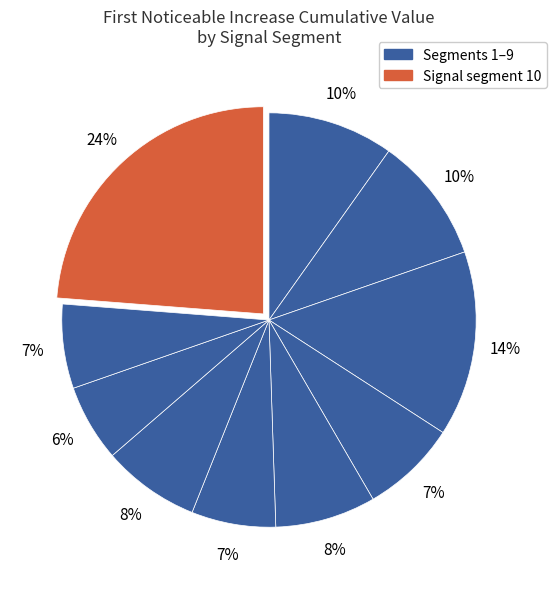

How many slices are in this pie chart?

10